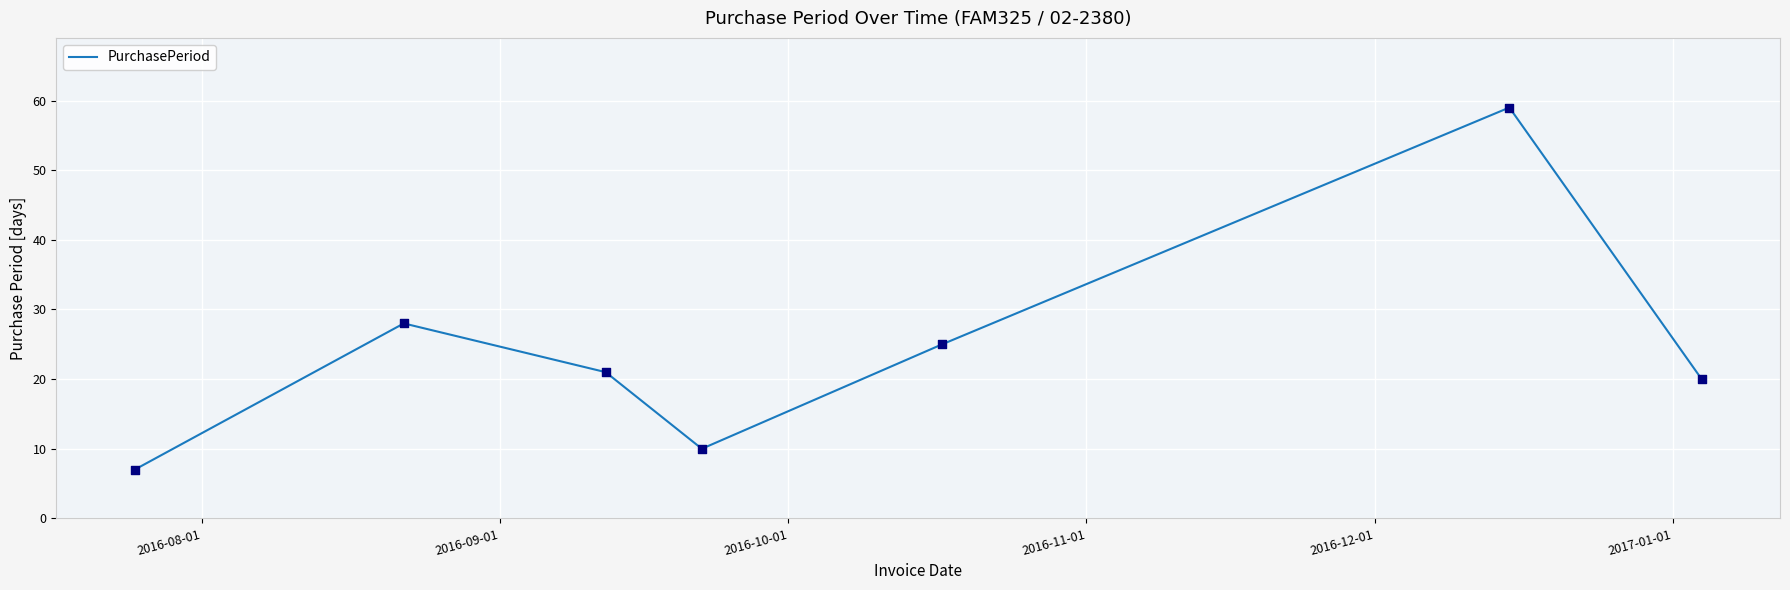

True or false: the data has more than 0 interior local peaks.

True